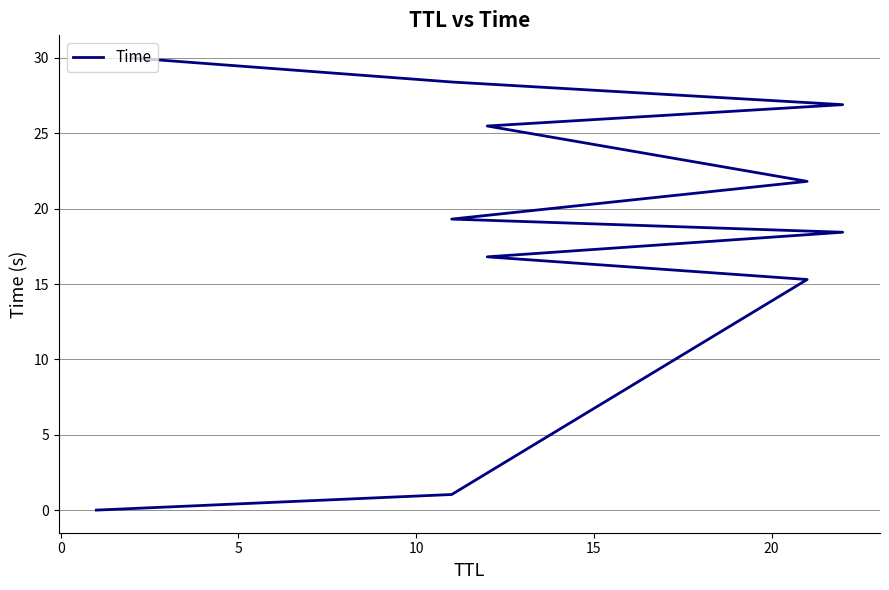

Is it true that the value at 8 is 41.2?

False